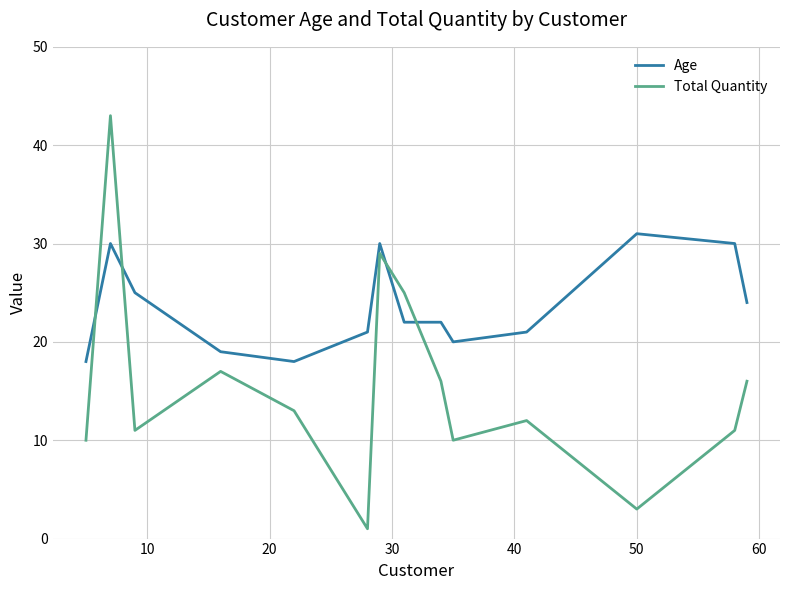

What is the difference between the maximum and minimum values in the Age series?

13